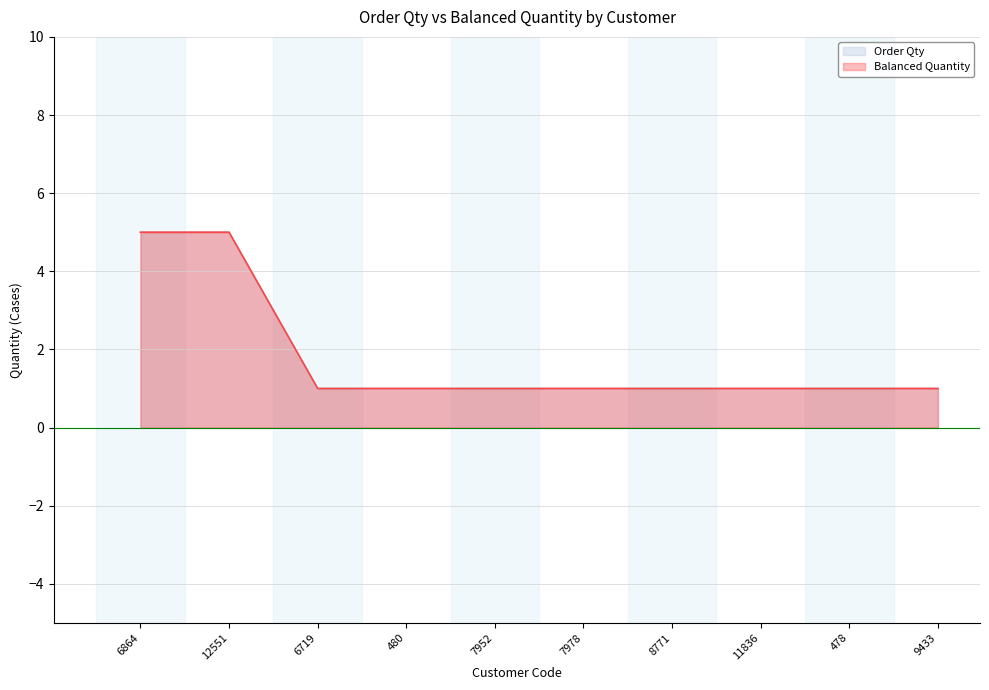

What position from the right is 7978?

5